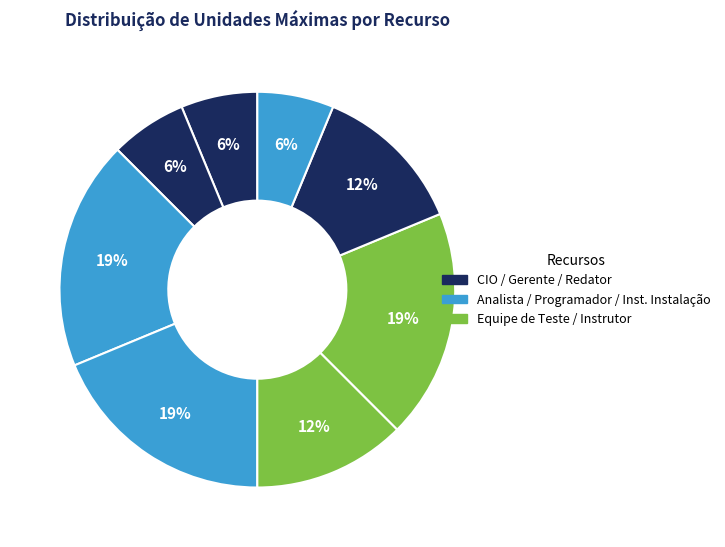

How many segments does this pie chart have?

8